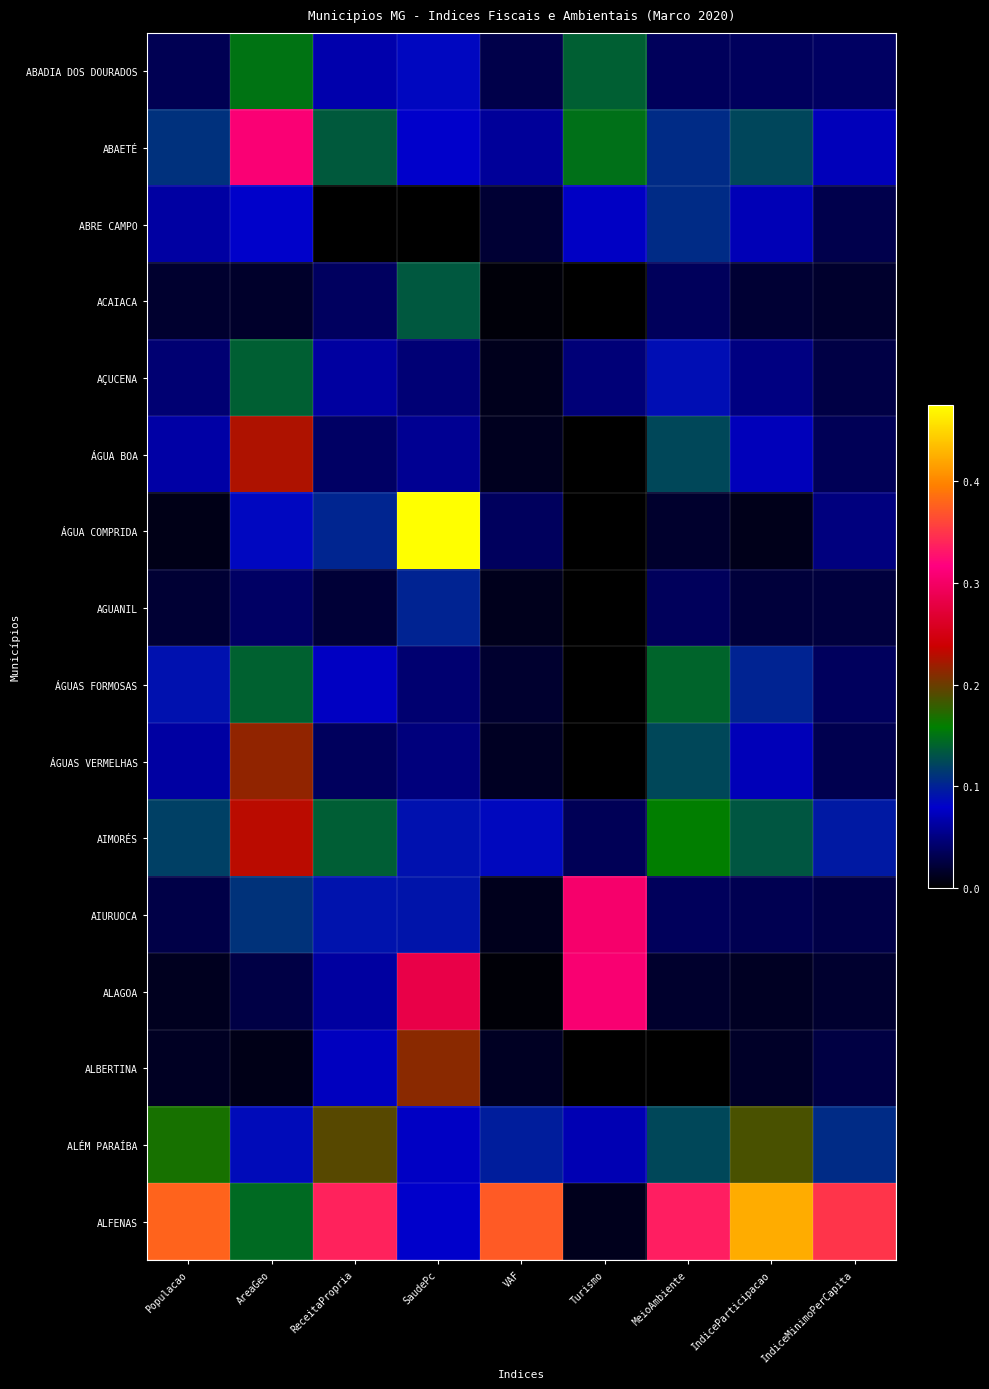

Which series has the widest spread of values?

ÁGUA COMPRIDA